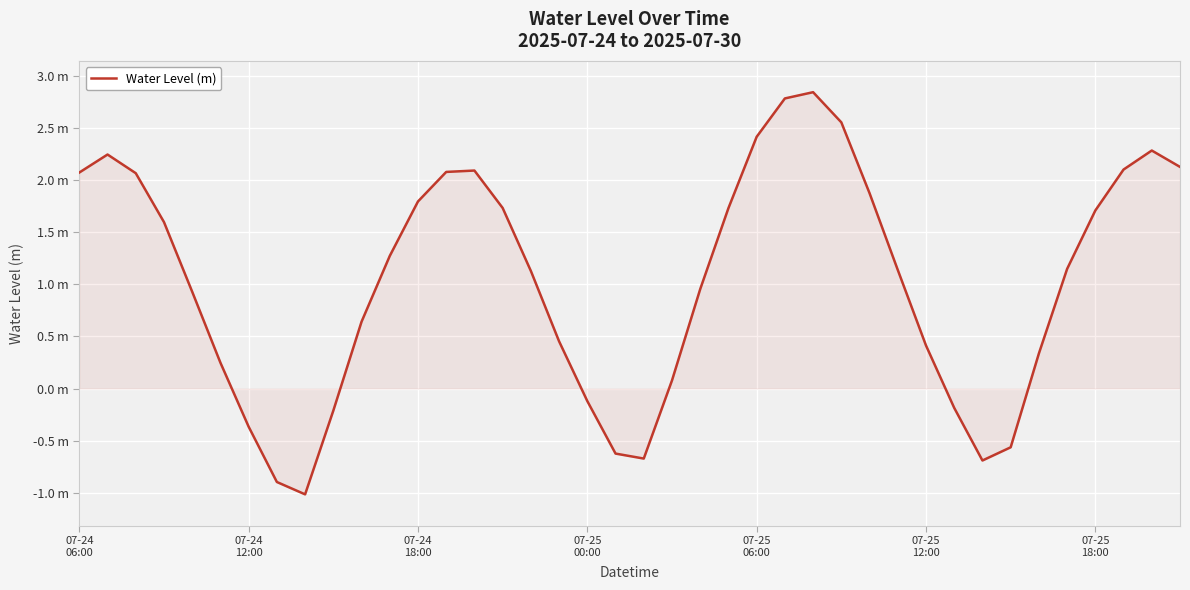

How many points are lower than both their immediate neighbors (excluding endpoints)?

3